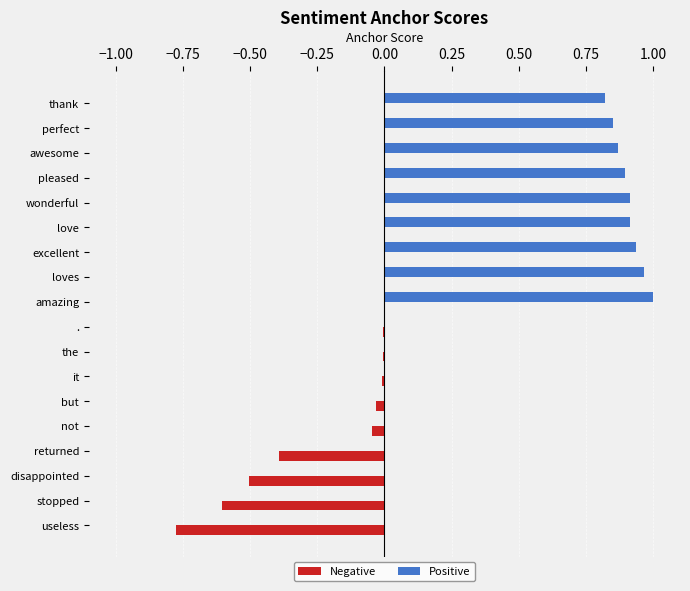

The Positive series shows 1.1 at thank. True or false?

False